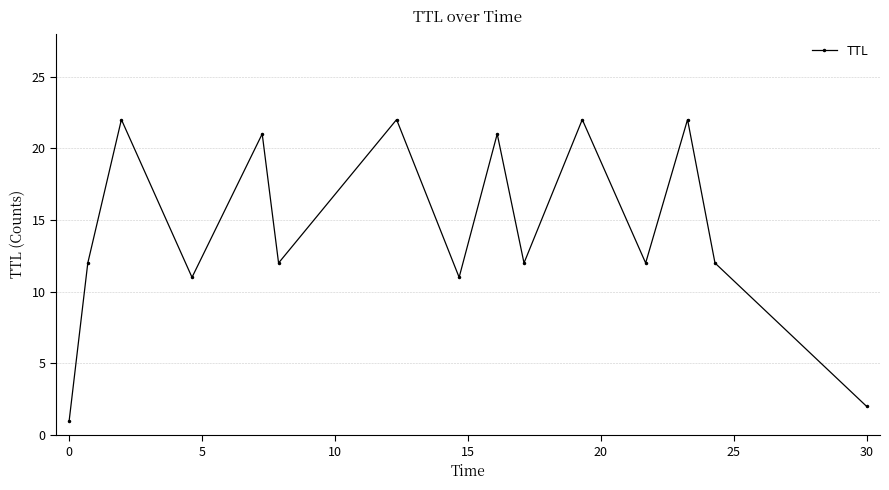

What is the value of the 3rd point from the left?

22